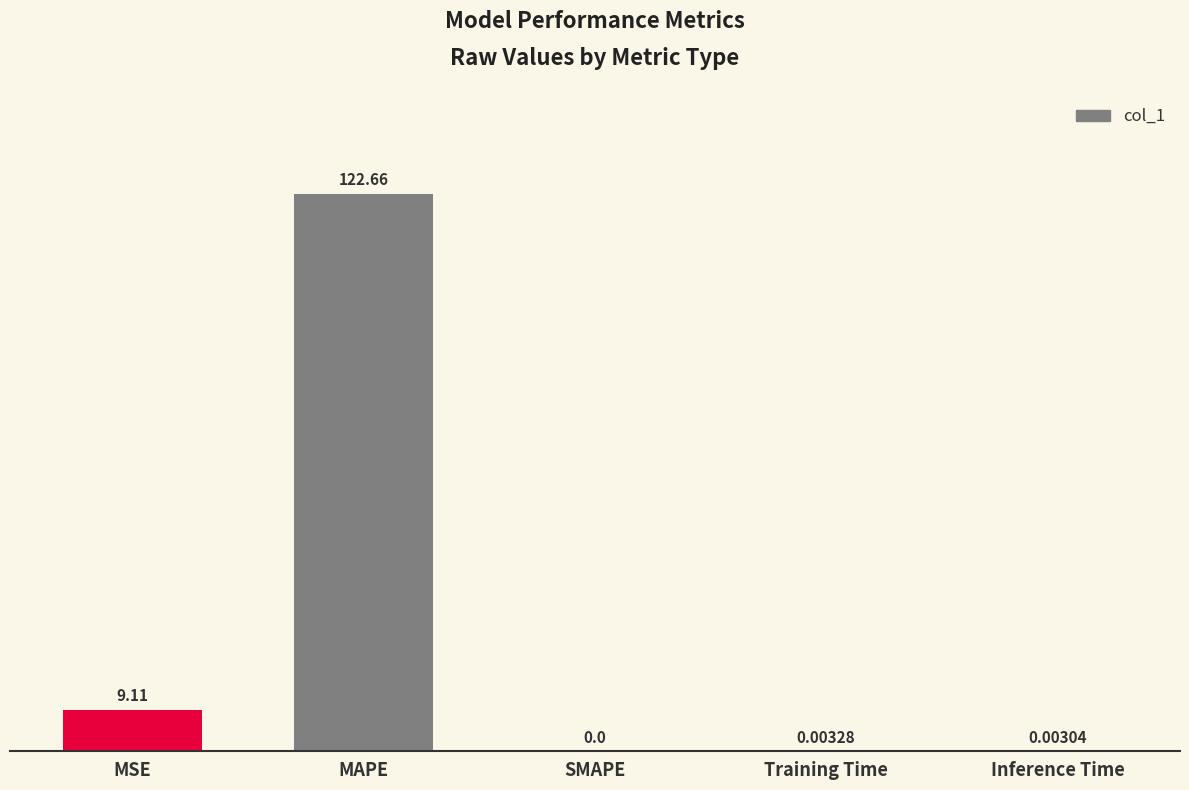

What is the sum of all values?

131.8